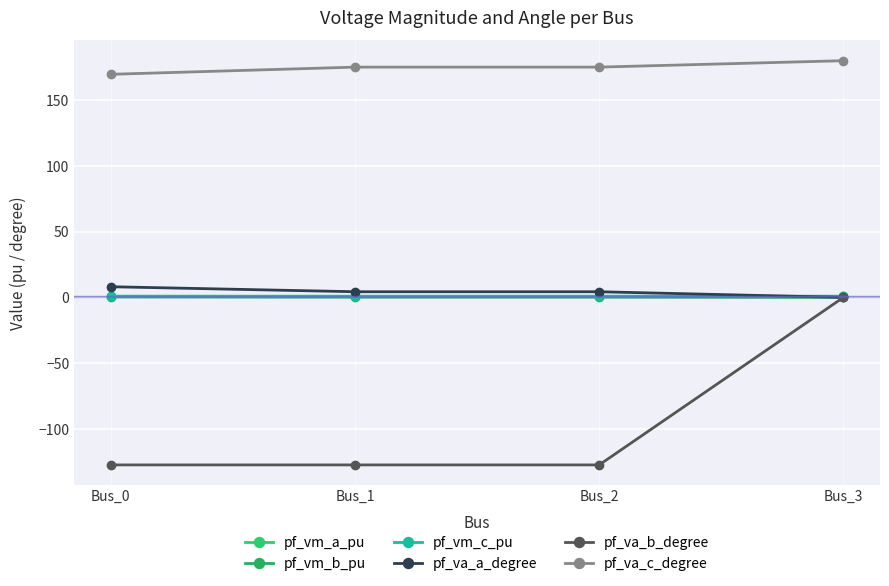

The value of pf_vm_a_pu at Bus_1 is 1.5. True or false?

False